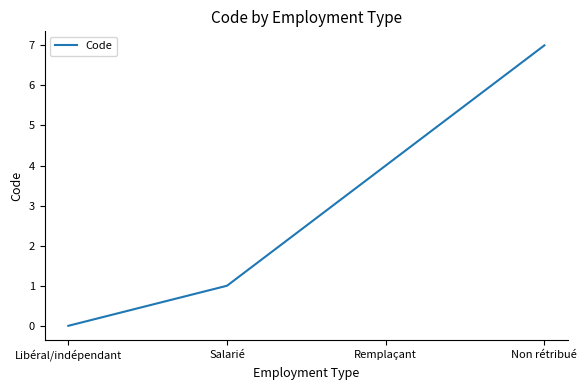

True or false: the data shows 4 at Non rétribué.

False